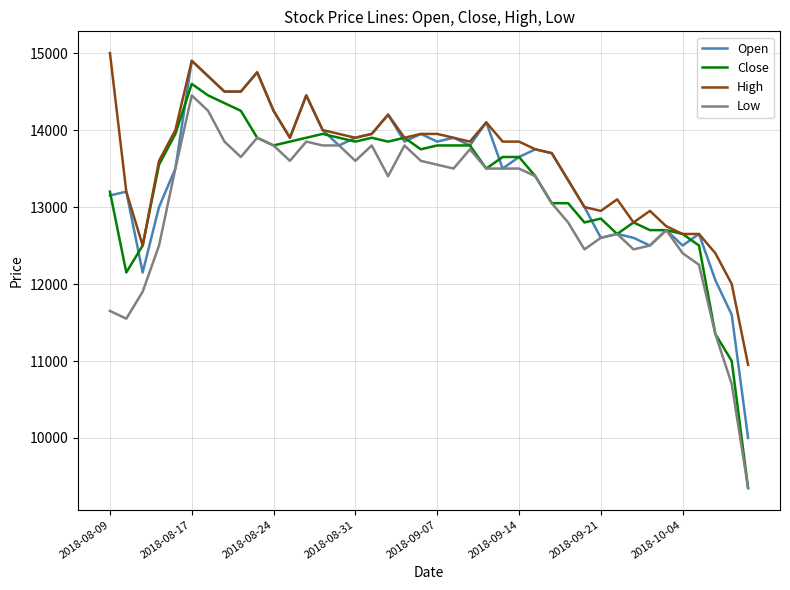

Which series has the widest spread of values?

Close